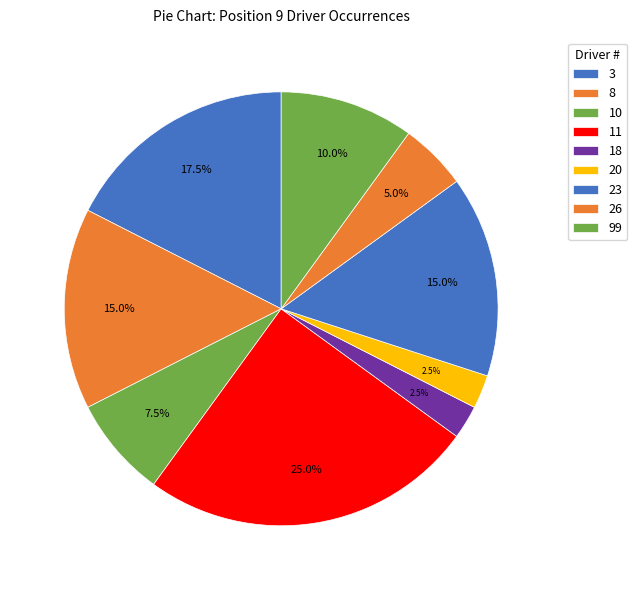

How many segments does this pie chart have?

9